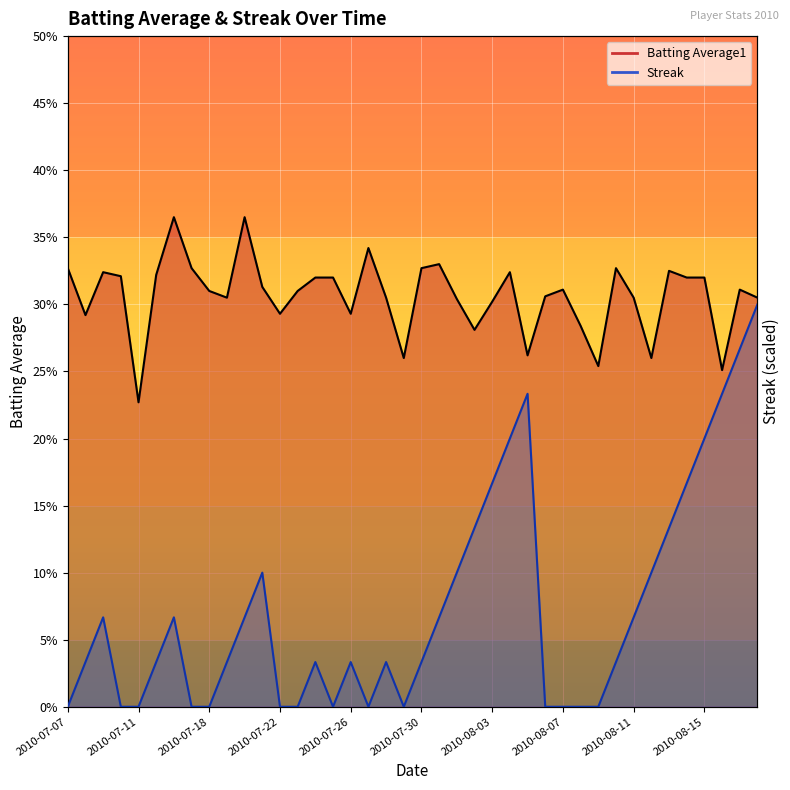

The value of Batting Average1 at 2010-07-25 is 0.5. True or false?

False